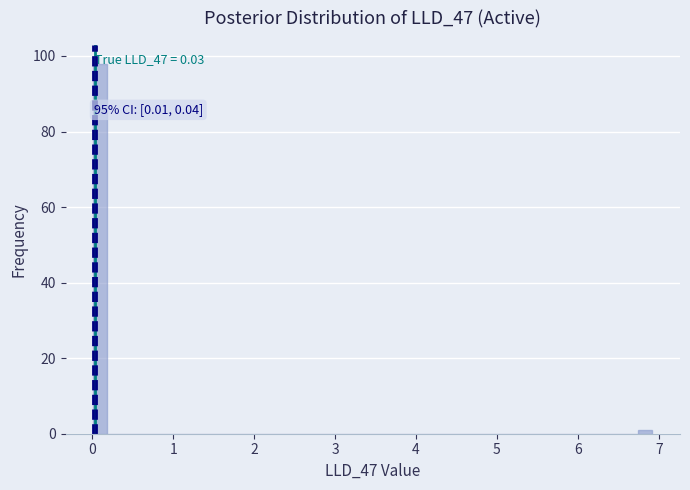

Read against the x-axis, roughly where is the centre of the tallest bar?

0.1